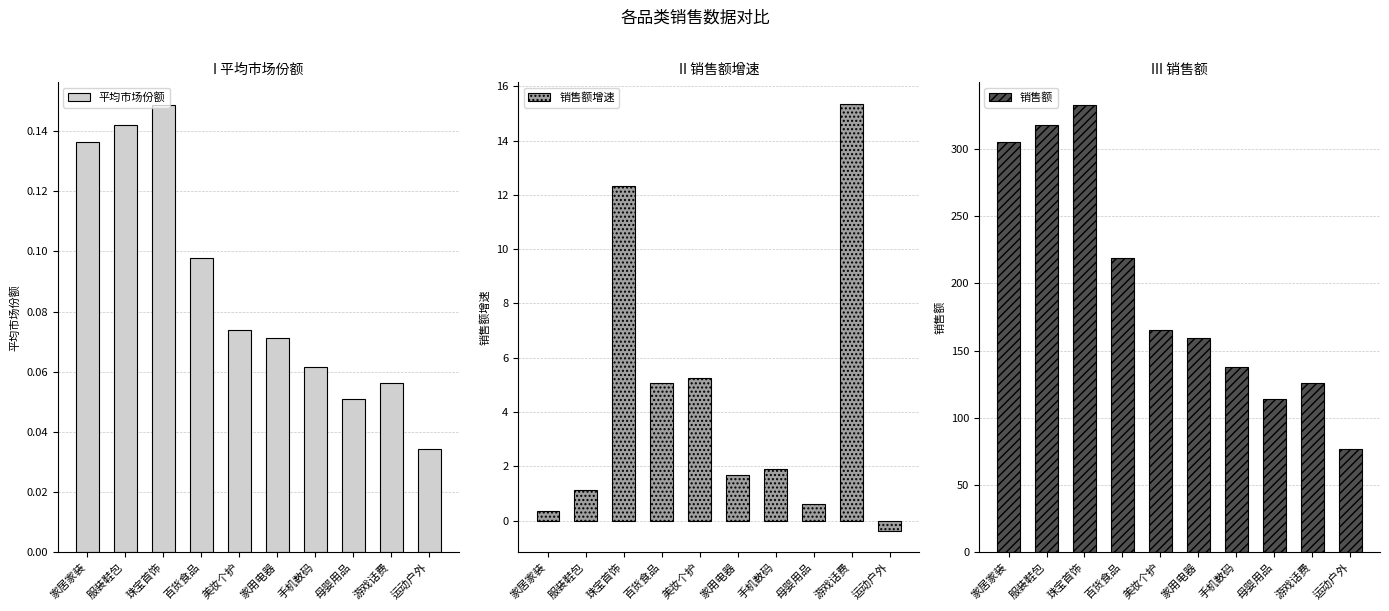

Reading left to right, list all the values displayed in this chart.

平均市场份额: 0.1	0.1	0.1	0.1	0.1	0.1	0.1	0.1	0.1	0.0
销售额增速: 0.3	1.1	12.3	5.1	5.3	1.7	1.9	0.6	15.4	-0.4
销售额: 304.8	317.4	332.8	219.0	165.0	159.2	137.9	114.3	125.9	76.7